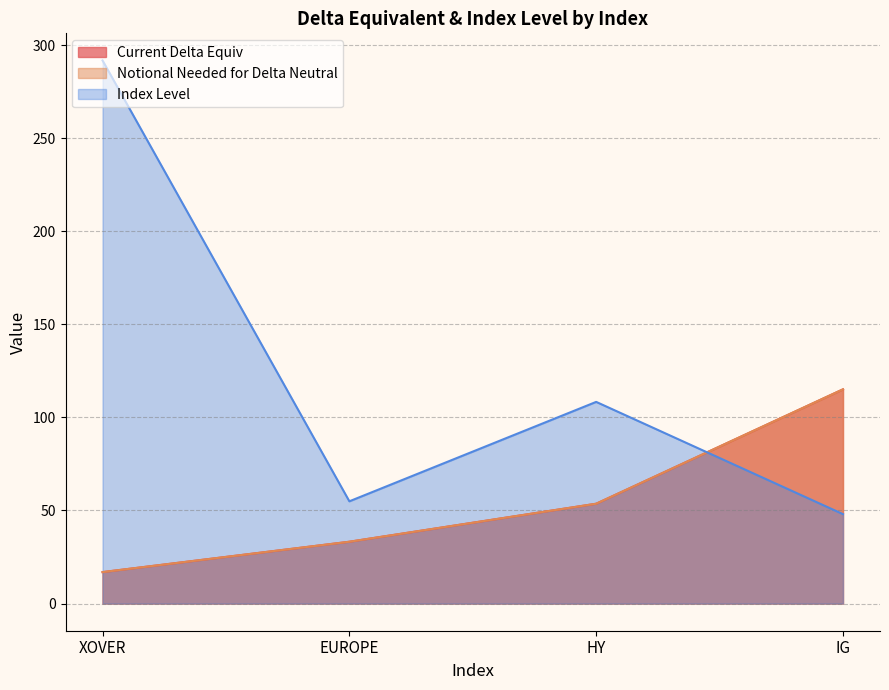

At which label does Index Level reach its minimum?

IG